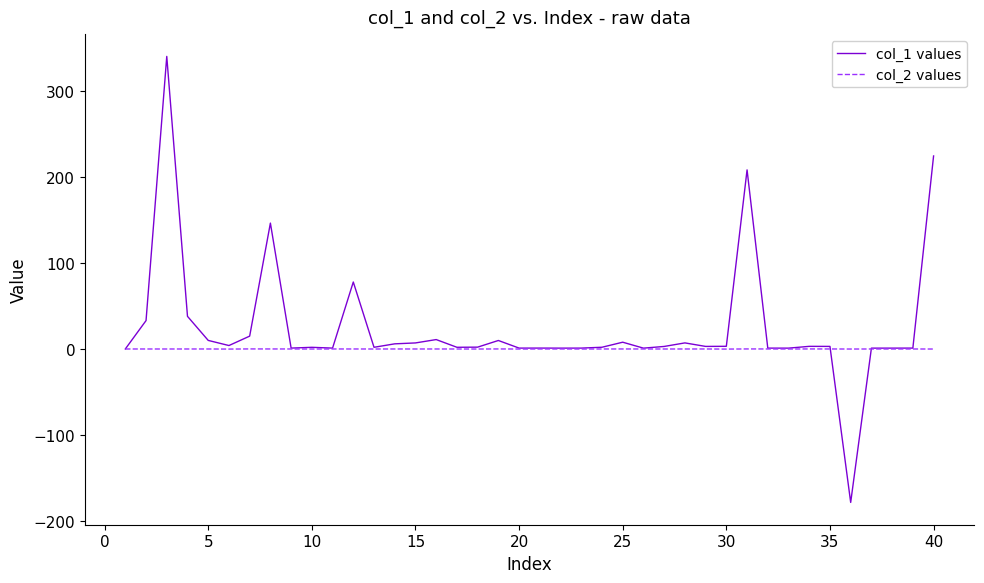

What is the maximum value for col_1 values?

340.0